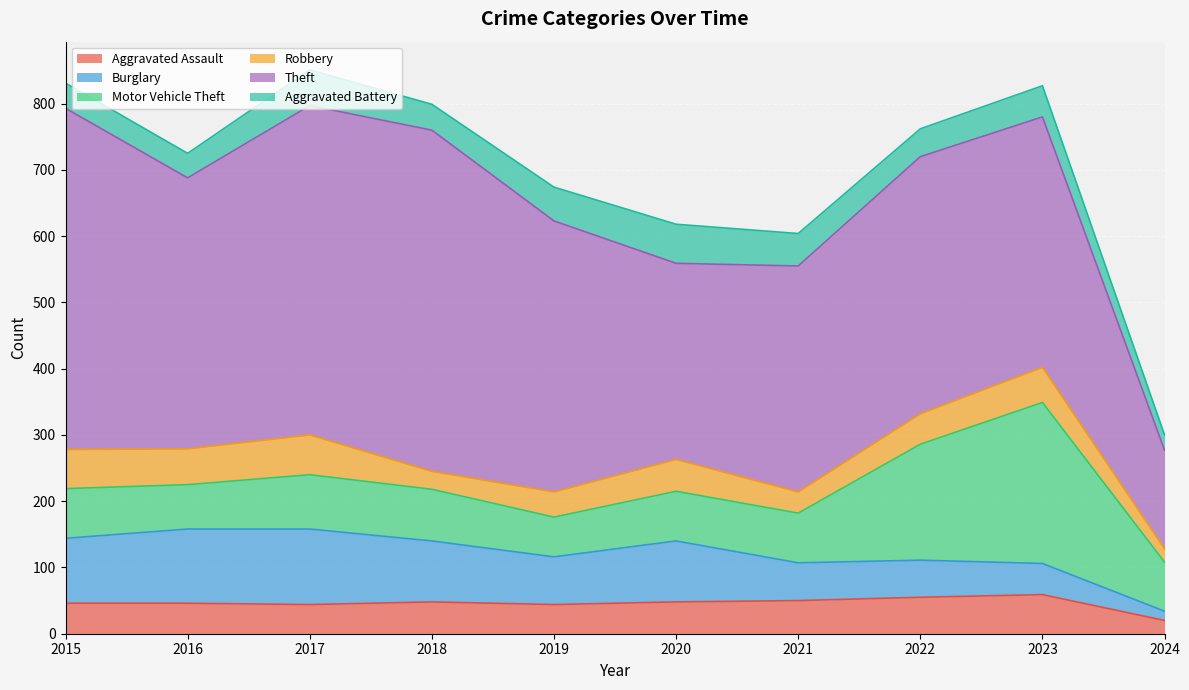

Which series changed the most between 2015 and 2023?

Motor Vehicle Theft